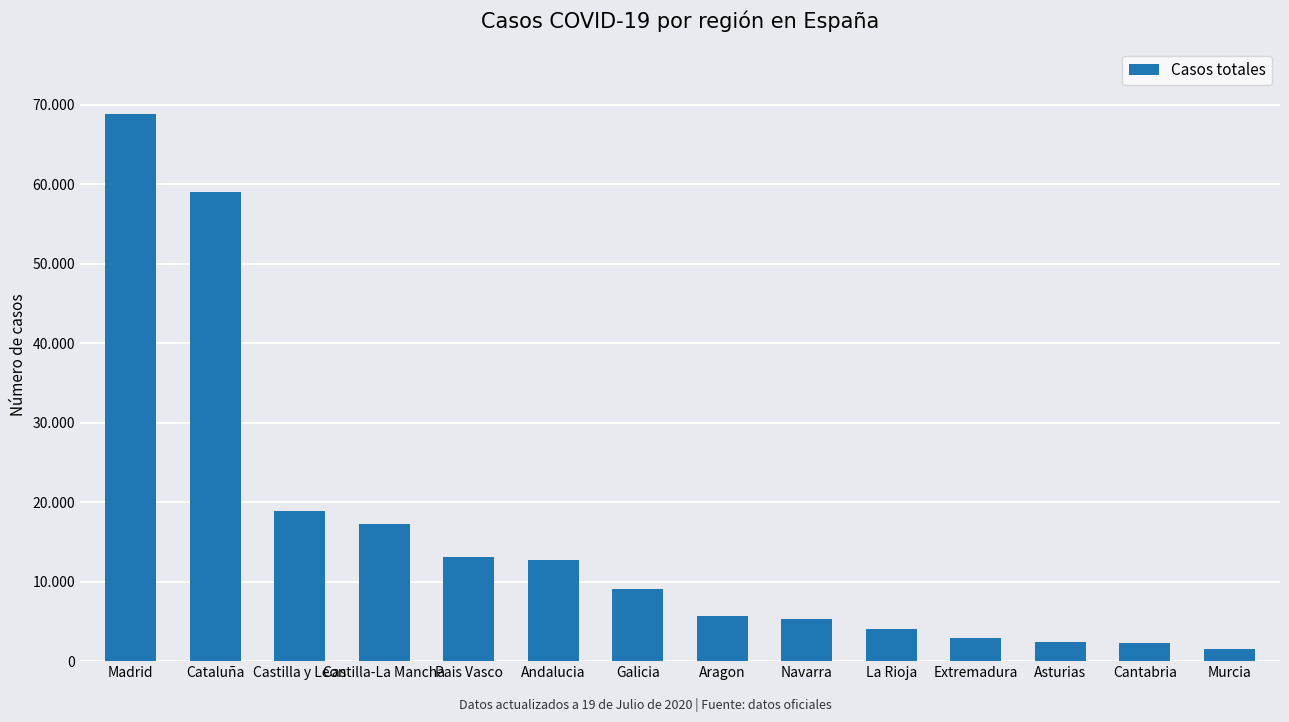

What is the maximum value shown in the chart?

68852